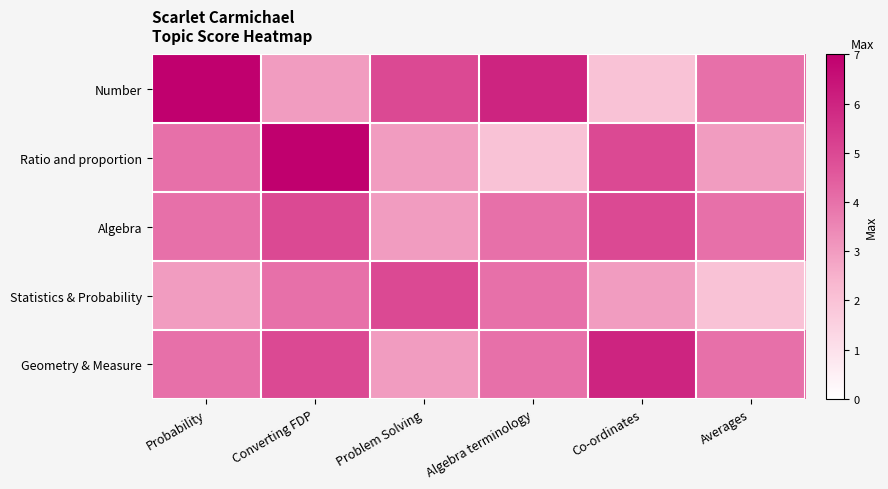

Reading left to right, what are all the values shown in this chart?

Number: Probability=7	Converting FDP=3	Problem Solving=5	Algebra terminology=6	Co-ordinates=2	Averages=4
Ratio and proportion: Probability=4	Converting FDP=7	Problem Solving=3	Algebra terminology=2	Co-ordinates=5	Averages=3
Algebra: Probability=4	Converting FDP=5	Problem Solving=3	Algebra terminology=4	Co-ordinates=5	Averages=4
Statistics & Probability: Probability=3	Converting FDP=4	Problem Solving=5	Algebra terminology=4	Co-ordinates=3	Averages=2
Geometry & Measure: Probability=4	Converting FDP=5	Problem Solving=3	Algebra terminology=4	Co-ordinates=6	Averages=4